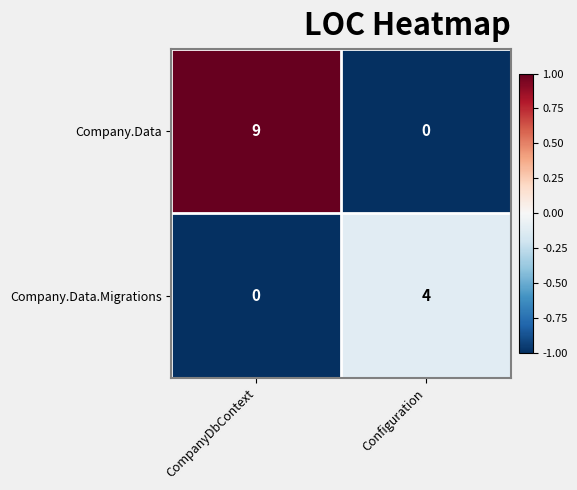

Rank the series by their maximum value, from lowest to highest.

Company.Data.Migrations, Company.Data